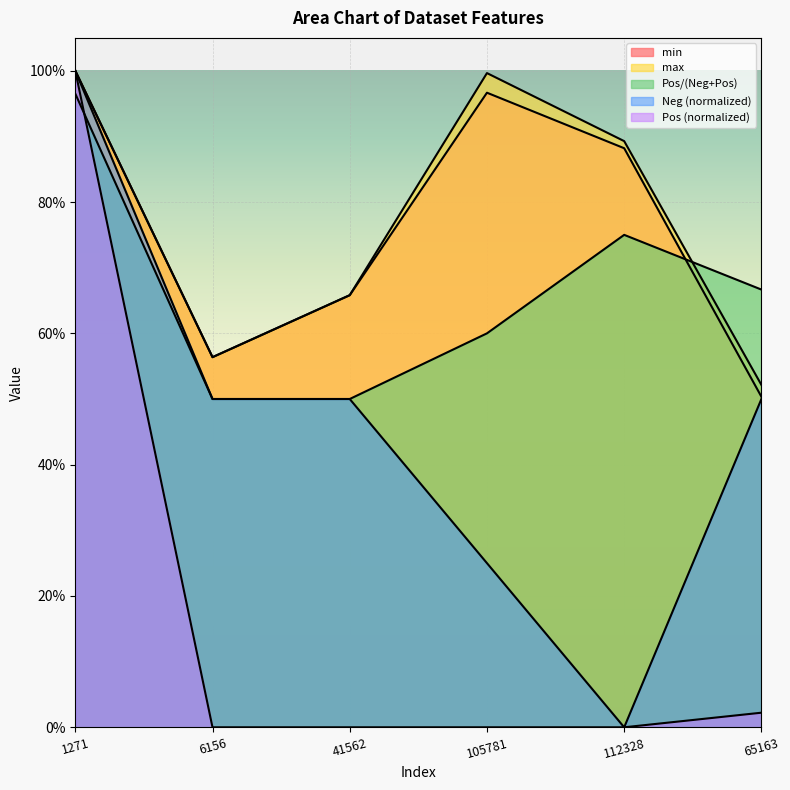

At 105781, list the series in order from smallest to largest.

Pos, Neg, Pos_ratio, min, max